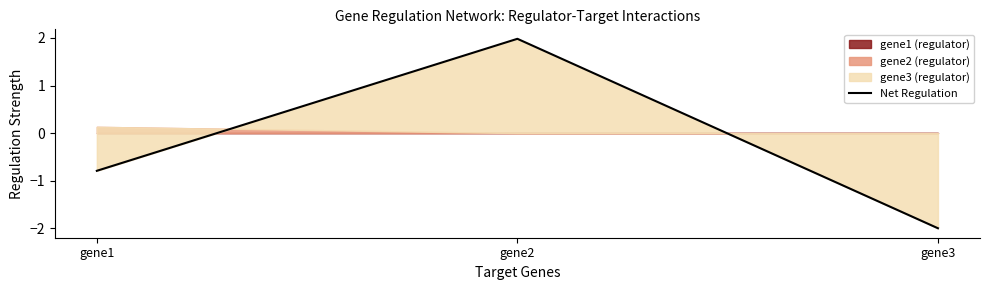

Reading left to right, transcribe all the data shown in this chart.

-0.8	2.0	-2.0